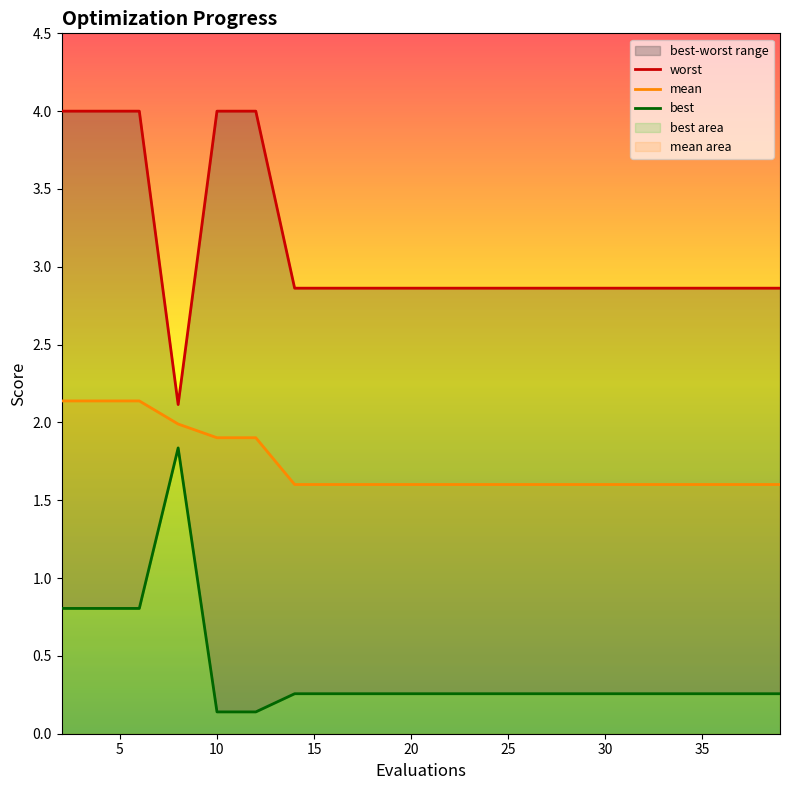

How many distinct data groups are displayed?

3